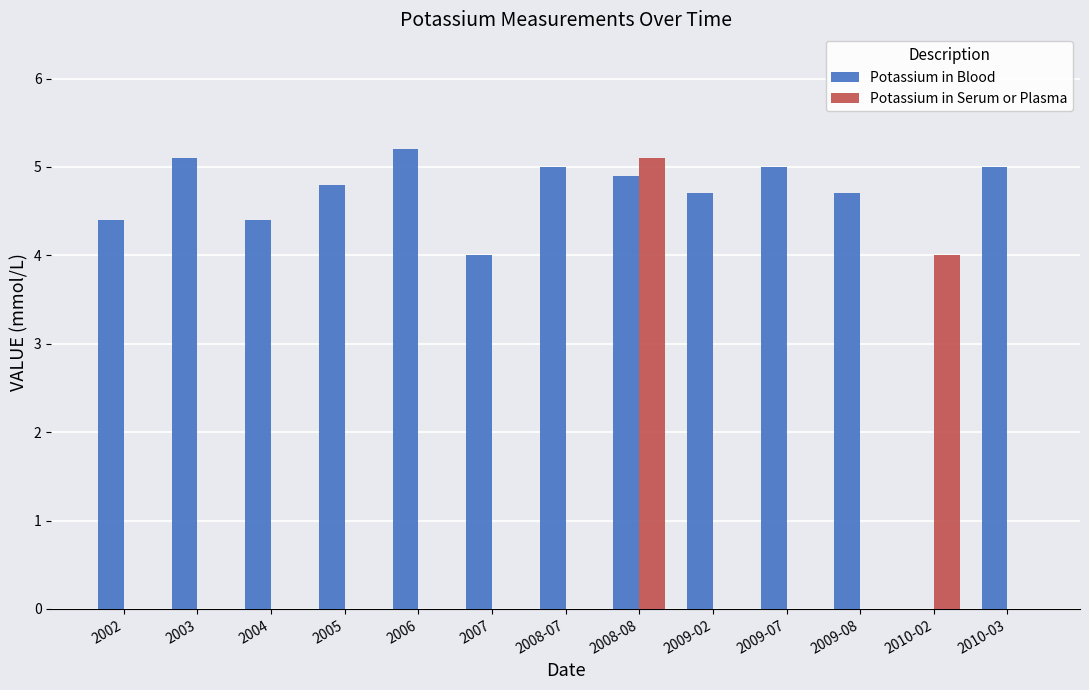

Read the Potassium in Blood value at 2002.

4.4